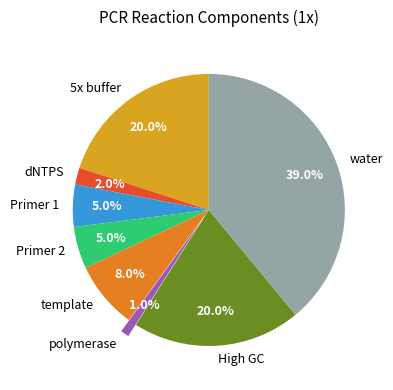

To the nearest percent, what is the average slice percentage?

12%